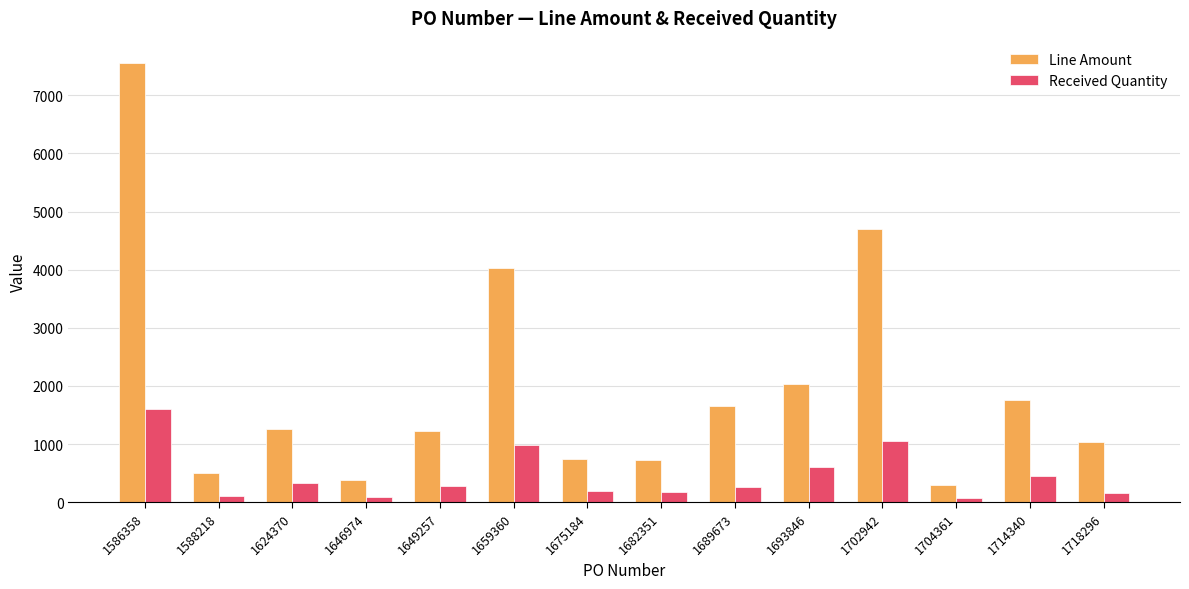

At how many categories does at least one series exceed 529?

11